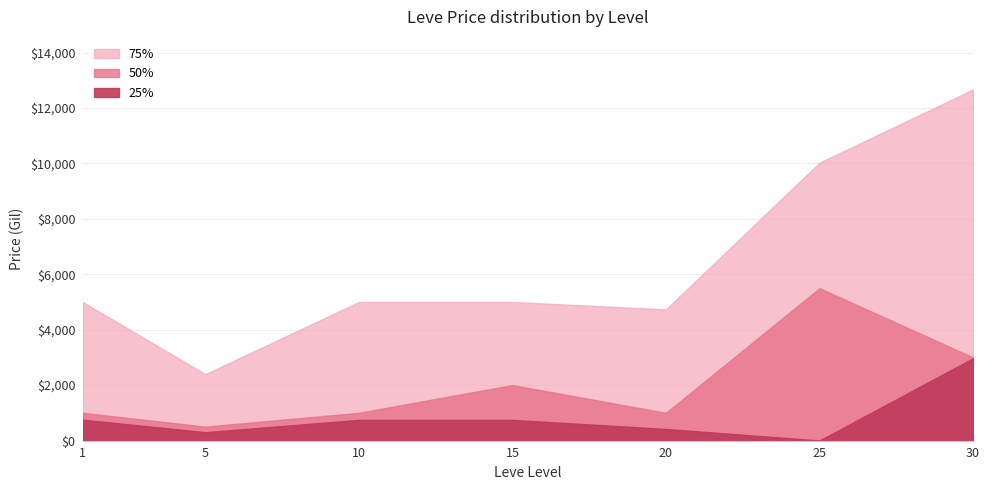

Which category has the lowest value in the 25% series?

25